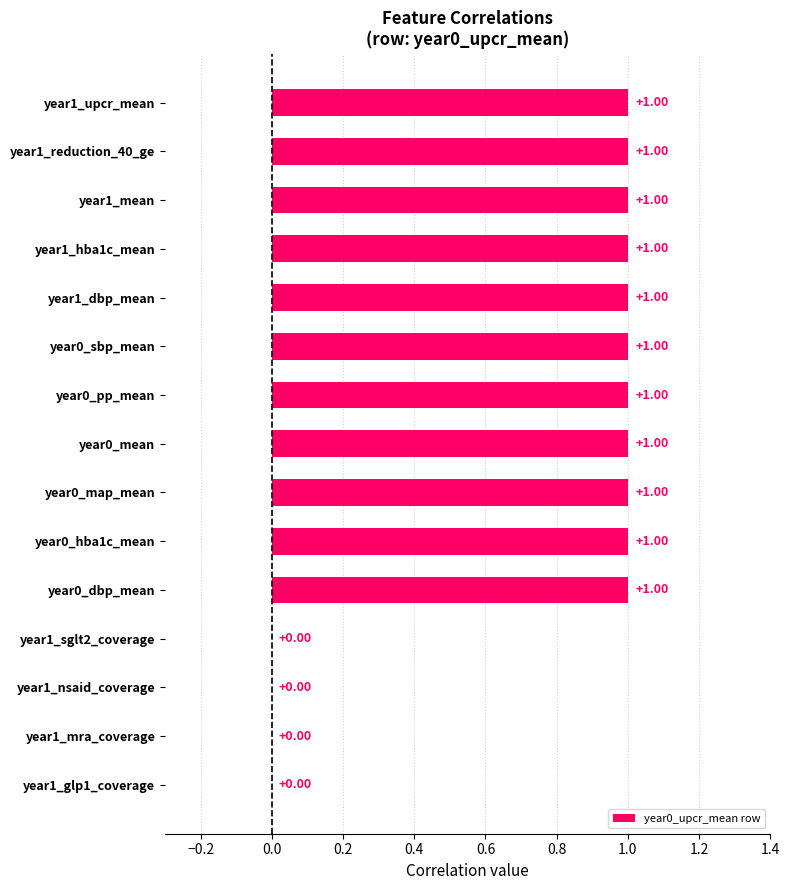

What is the sum of all values?

11